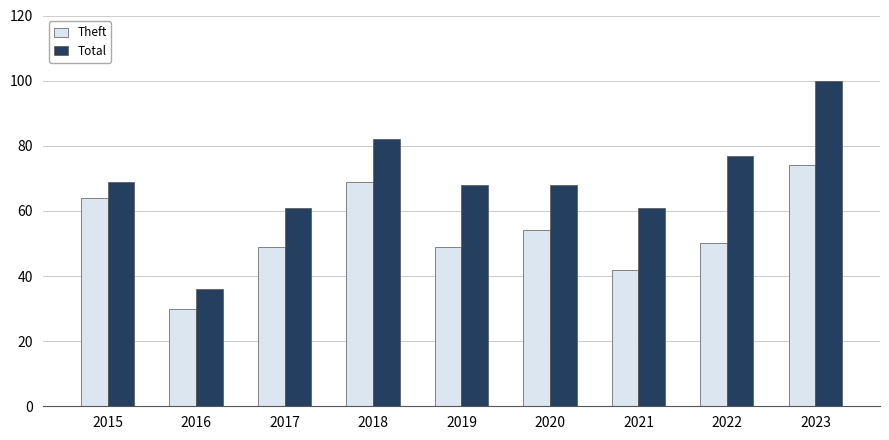

The value of Theft at 2020 is 54. True or false?

True